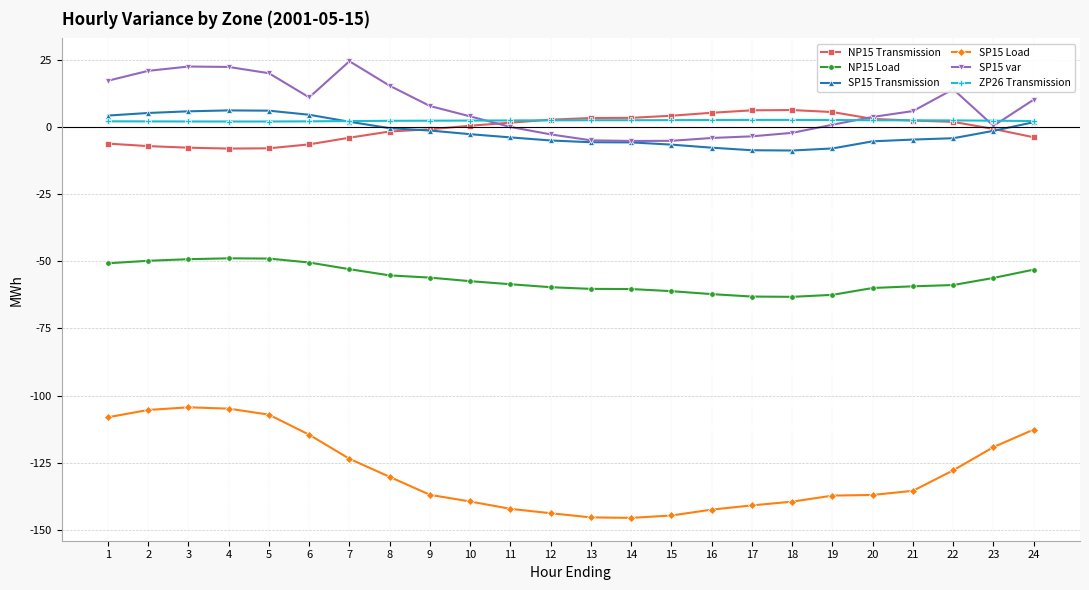

True or false: ZP26 Transmission and SP15 Load cross at least once.

False